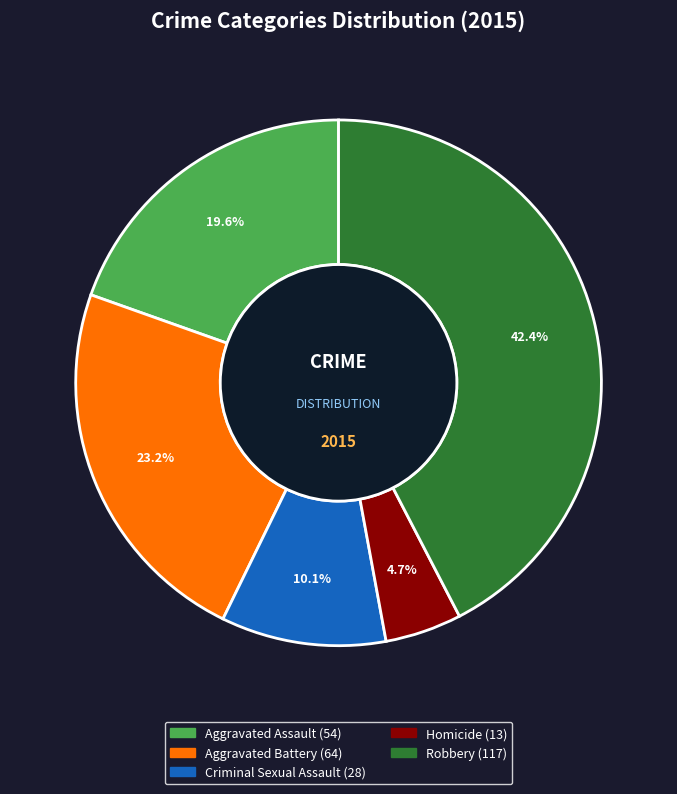

To the nearest percent, what is the average slice percentage?

20%